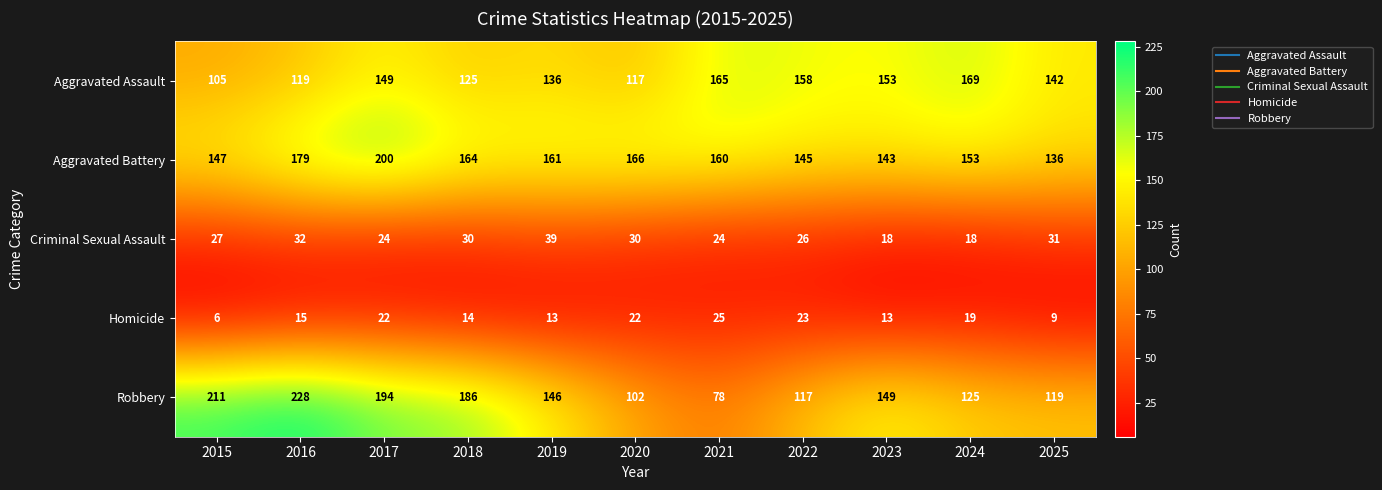

Which label corresponds to the smallest value in the chart?

2015